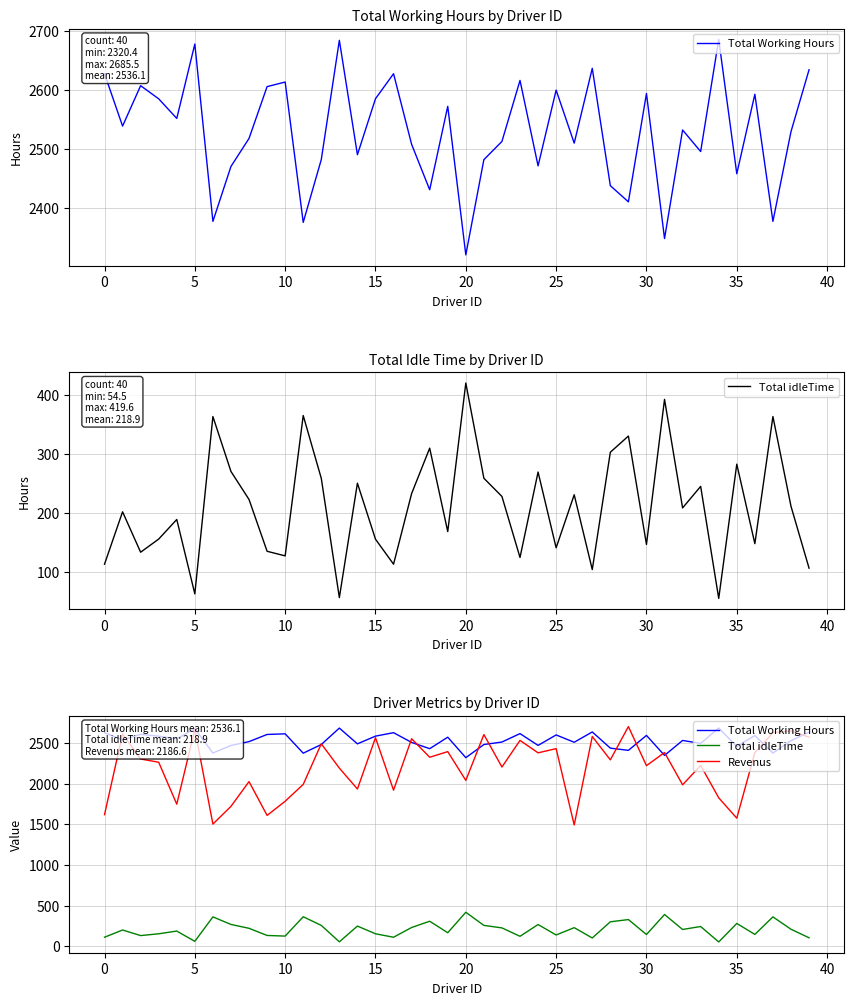

Reading left to right, extract all data points from this chart.

Total Working Hours: 2627.5	2538.7	2607.2	2584.9	2551.7	2677.8	2377.2	2470.3	2517.8	2605.6	2613.4	2375.5	2482.0	2684.1	2490.2	2585.1	2627.5	2507.8	2430.8	2572.2	2320.4	2481.8	2512.7	2616.1	2471.3	2599.7	2509.8	2636.6	2437.7	2410.3	2594.0	2348.1	2532.1	2495.6	2685.5	2457.9	2592.7	2377.2	2529.3	2634.2
Total idleTime: 112.5	201.3	132.8	155.1	188.3	62.2	362.8	269.7	222.2	134.4	126.6	364.5	258.0	55.9	249.8	154.9	112.5	232.2	309.2	167.8	419.6	258.2	227.3	123.9	268.7	140.3	230.2	103.4	302.3	329.7	146.0	391.9	207.9	244.4	54.5	282.1	147.3	362.8	210.7	105.8
Revenus: 1619.5	2612.3	2303.8	2264.1	1748.3	2669.2	1503.8	1721.7	2026.2	1610.4	1784.6	1991.5	2491.0	2191.9	1934.8	2565.9	1920.5	2553.2	2325.2	2394.8	2040.6	2604.2	2205.3	2532.9	2379.7	2431.3	1493.2	2580.4	2293.3	2702.7	2222.0	2383.9	1986.9	2224.4	1826.5	1576.1	2382.3	2626.8	2648.7	2572.8